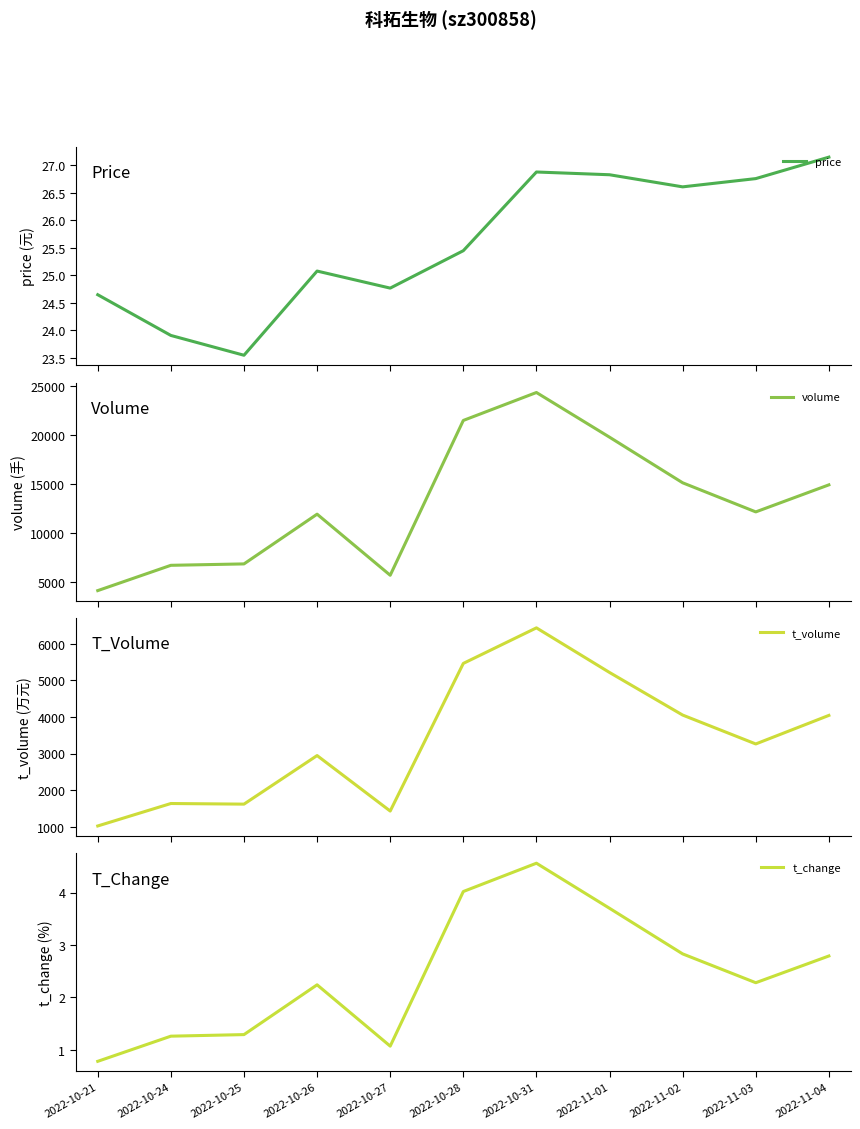

What are all the series names shown in the legend?

price, volume, t_volume, t_change